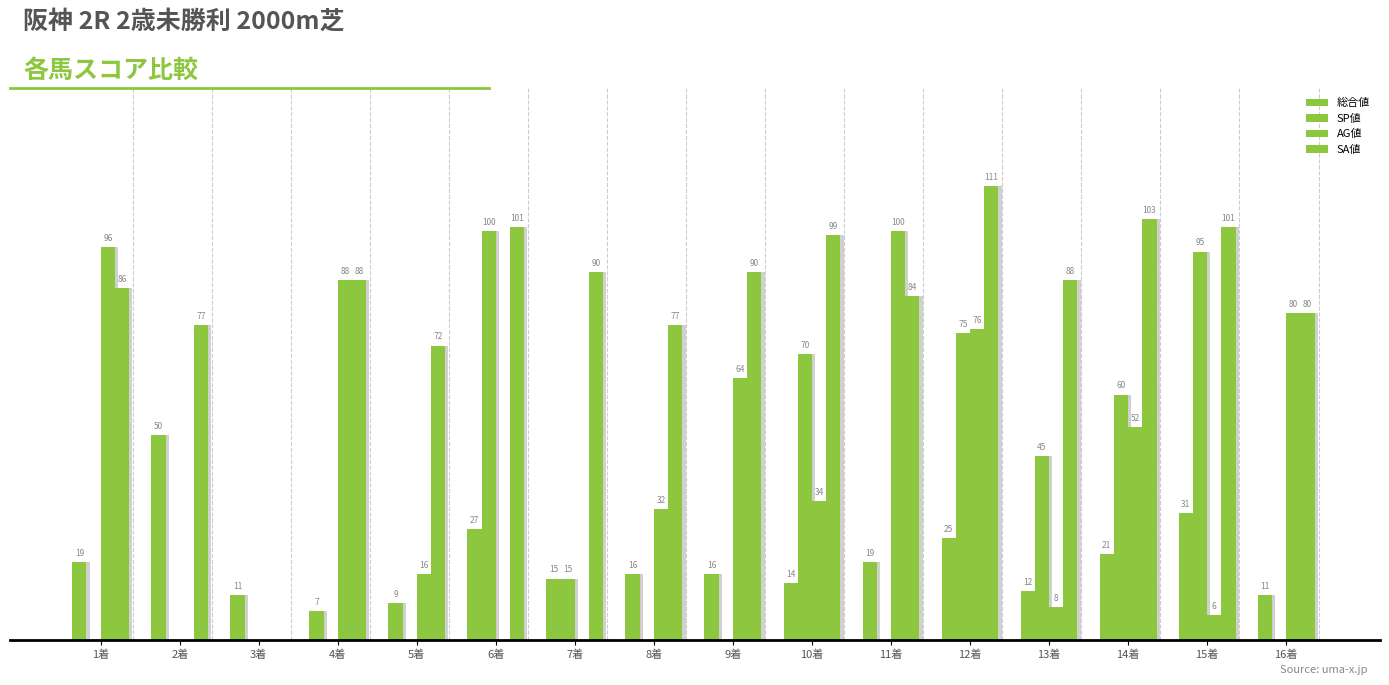

At which category is the sum across all series the highest?

12着